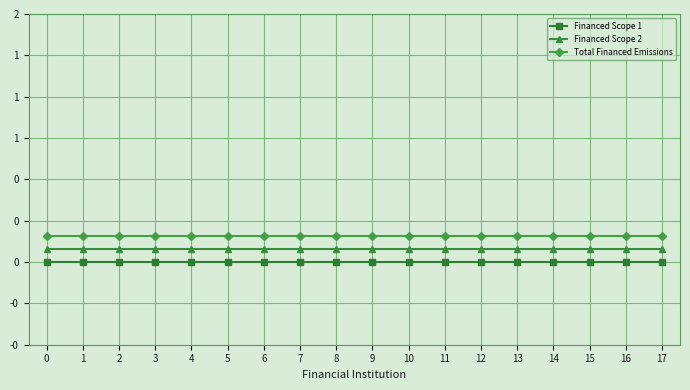

Reading right to left, transcribe all the data shown in this chart.

Financed Scope 1: 17=0.0	16=0.0	15=0.0	14=0.0	13=0.0	12=0.0	11=0.0	10=0.0	9=0.0	8=0.0	7=0.0	6=0.0	5=0.0	4=0.0	3=0.0	2=0.0	1=0.0	0=0.0
Financed Scope 2: 17=0.1	16=0.1	15=0.1	14=0.1	13=0.1	12=0.1	11=0.1	10=0.1	9=0.1	8=0.1	7=0.1	6=0.1	5=0.1	4=0.1	3=0.1	2=0.1	1=0.1	0=0.1
Total Financed Emissions: 17=0.2	16=0.2	15=0.2	14=0.2	13=0.2	12=0.2	11=0.2	10=0.2	9=0.2	8=0.2	7=0.2	6=0.2	5=0.2	4=0.2	3=0.2	2=0.2	1=0.2	0=0.2